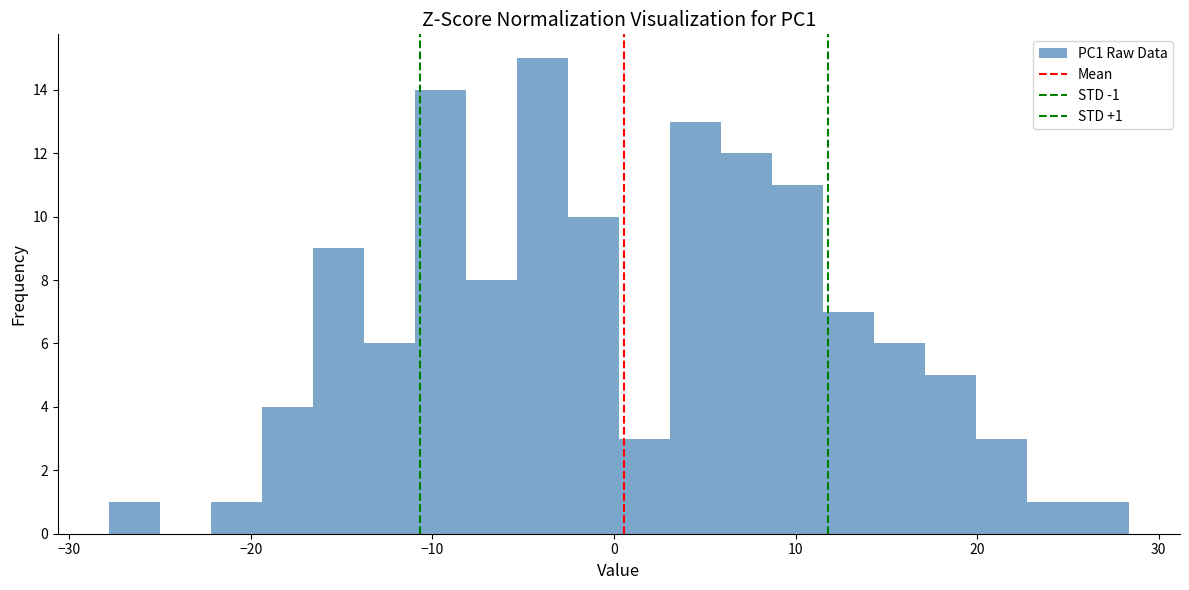

Around what value on the x-axis is the tallest bar? Give the approximate position of its centre, as read against the axis.

-4